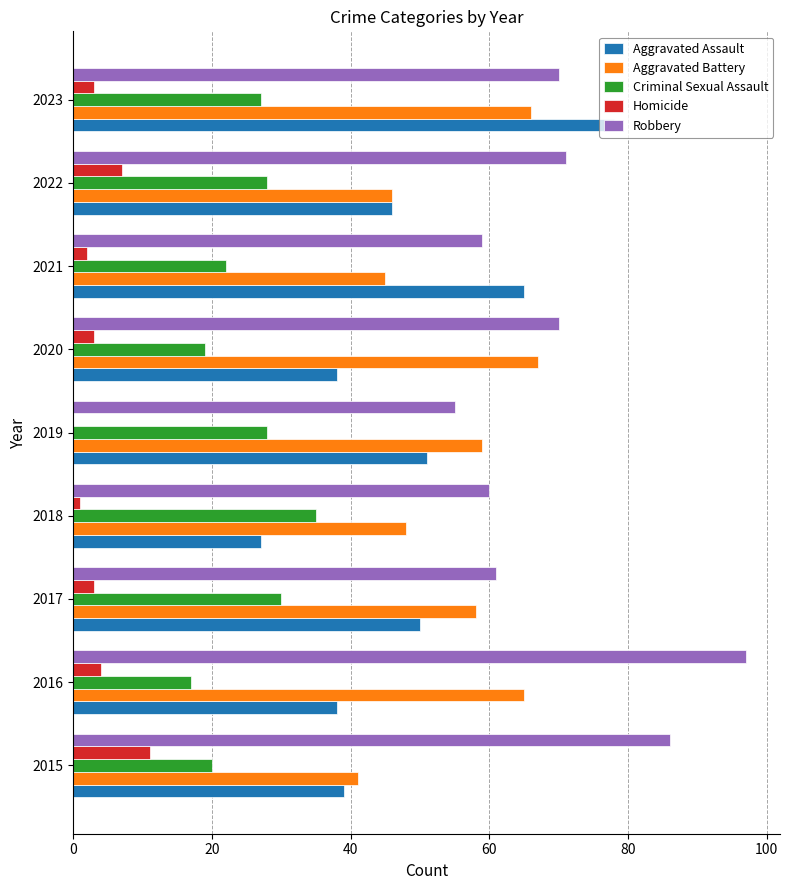

What is the sum of the Robbery values at 2019 and 2017?

116